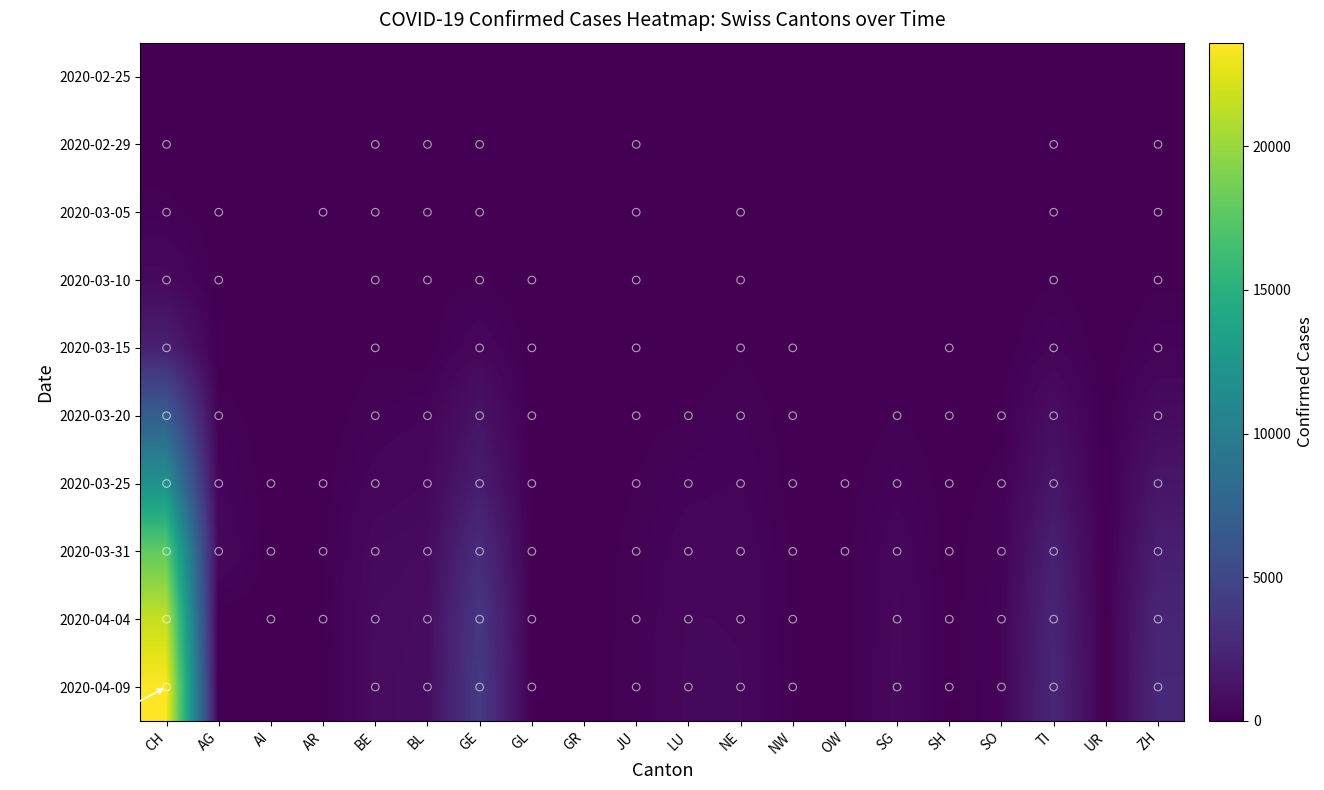

Rank the series at UR from lowest to highest value.

2020-02-25, 2020-02-29, 2020-03-05, 2020-03-10, 2020-03-15, 2020-03-20, 2020-03-25, 2020-03-31, 2020-04-04, 2020-04-09